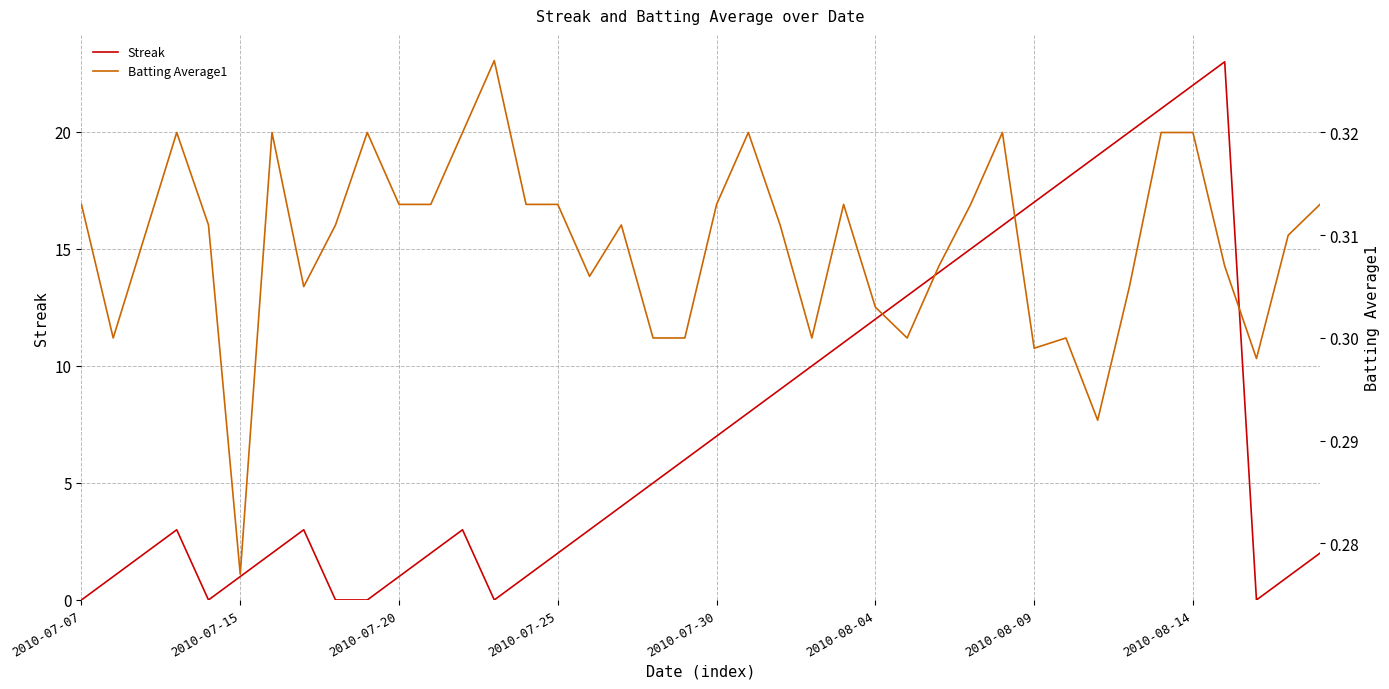

Is it true that Streak equals 12 at 2010-08-04?

True